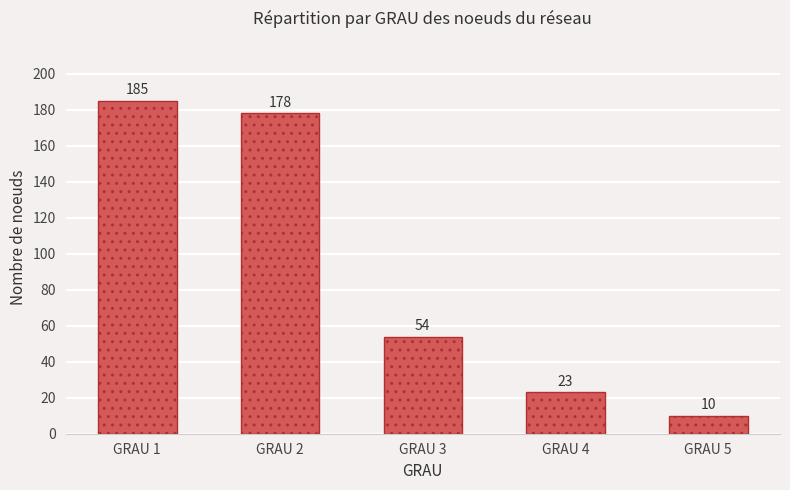

True or false: the data shows 263 at GRAU 1.

False